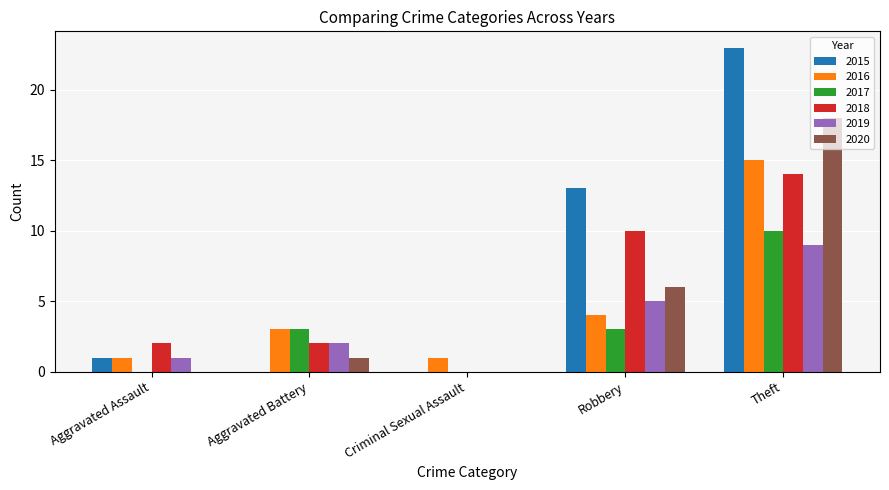

The 2015 series shows 13 at Theft. True or false?

False